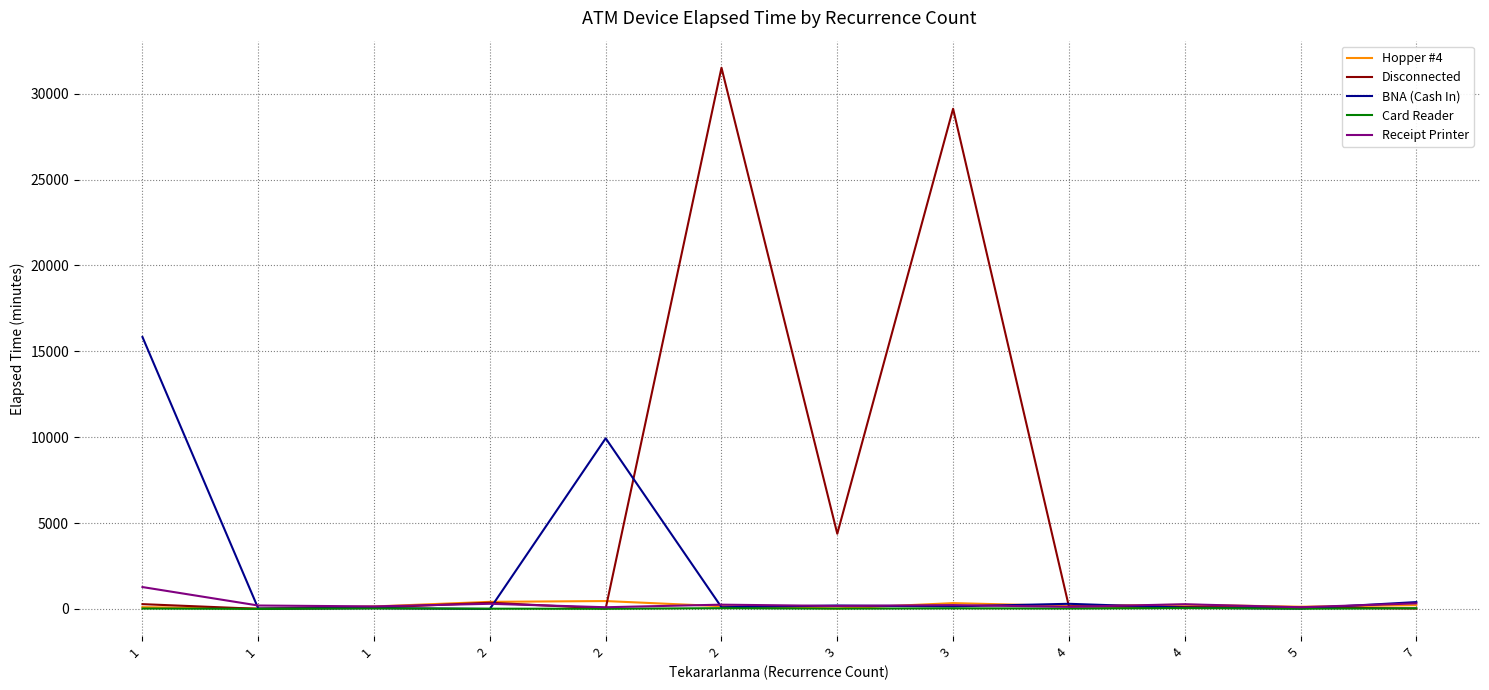

What are all the series names shown in the legend?

Hopper #4, Disconnected, BNA (Cash In), Card Reader, Receipt Printer